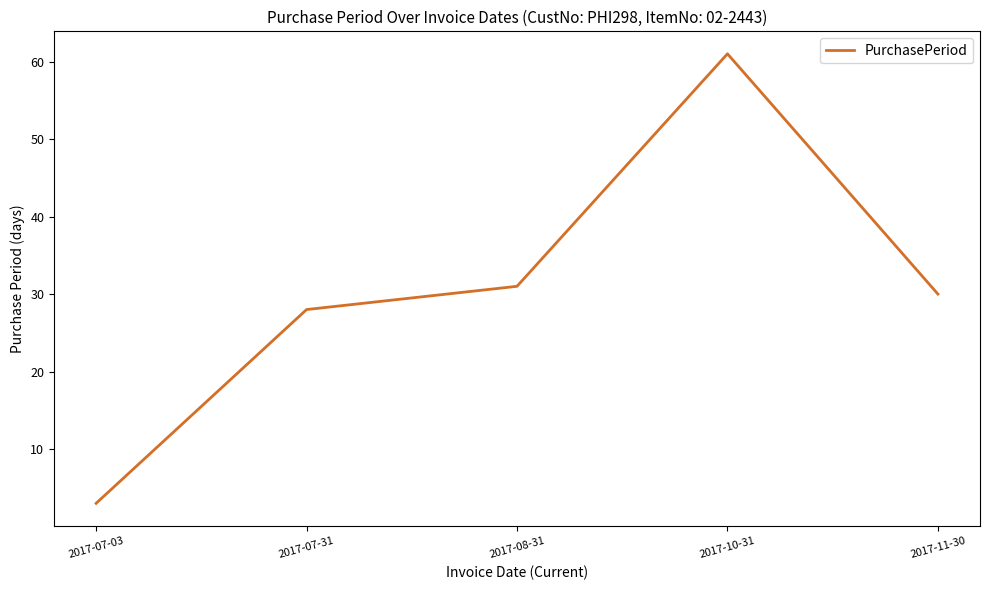

What is the average value?

31